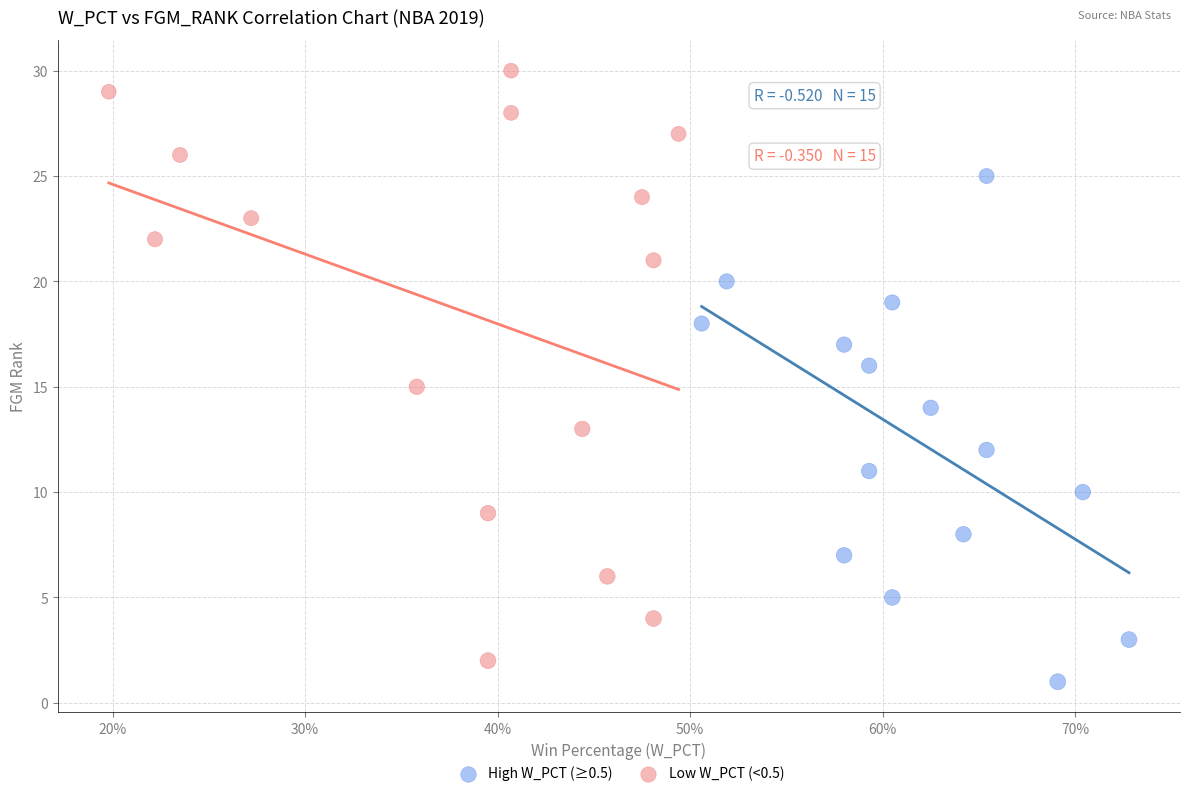

Which series reaches the minimum Y coordinate?

High W_PCT (≥0.5)